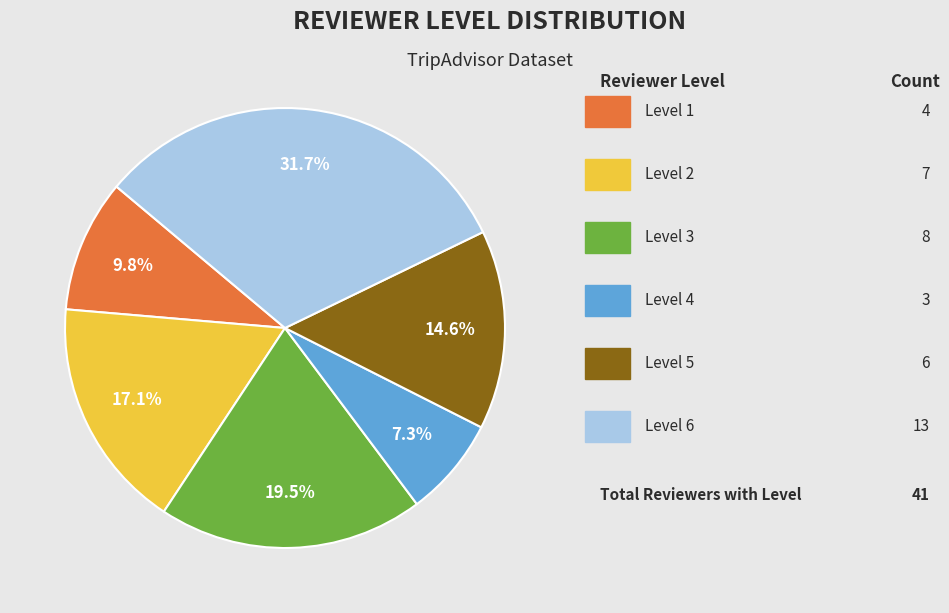

Is there a majority slice in this chart?

No